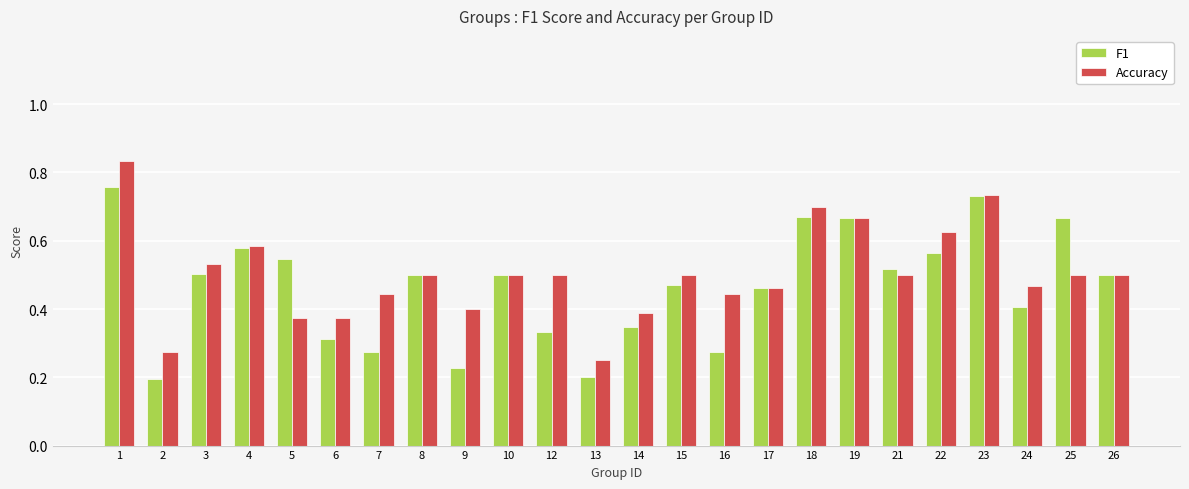

Rank the series by their average value, from highest to lowest.

Accuracy, F1